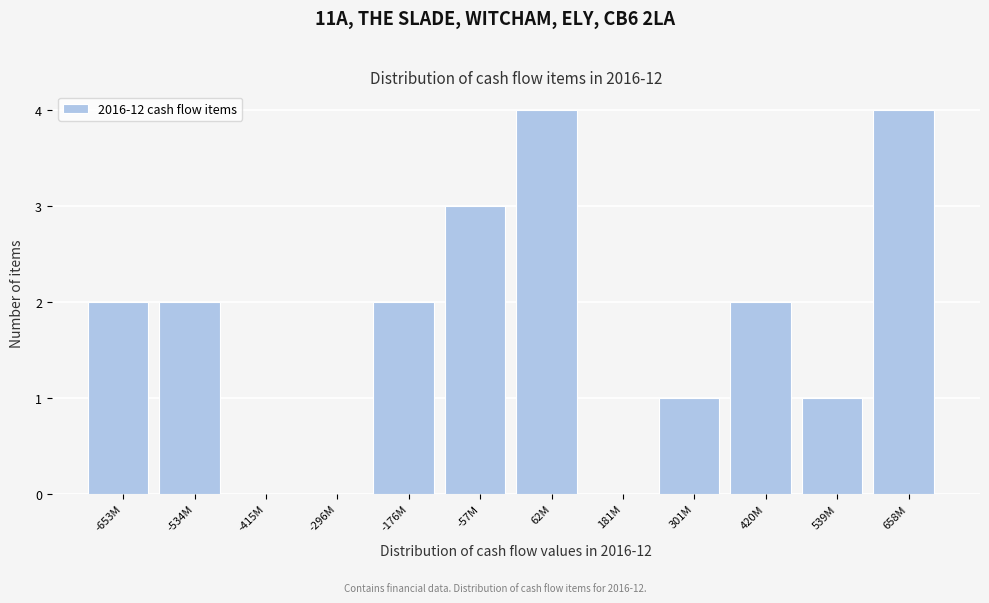

Reading left to right, transcribe all the data shown in this chart.

-653M=2	-534M=2	-415M=0	-296M=0	-176M=2	-57M=3	62M=4	181M=0	301M=1	420M=2	539M=1	658M=4